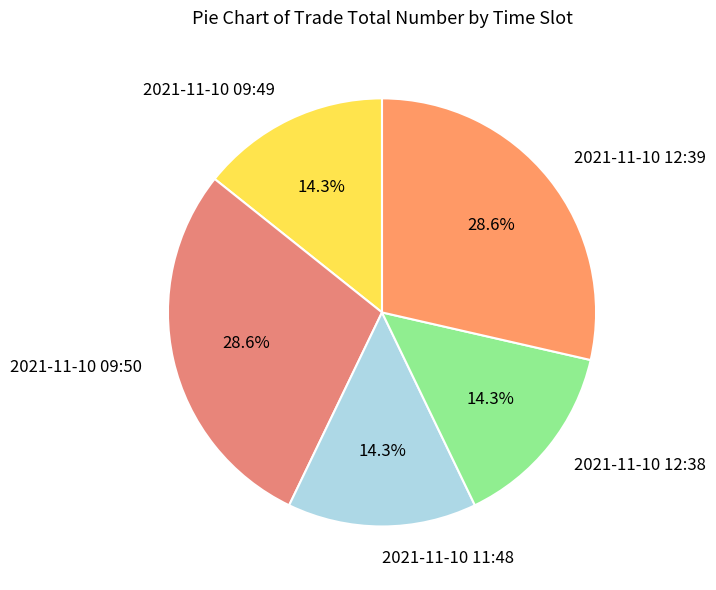

Count the number of slices in the pie.

5